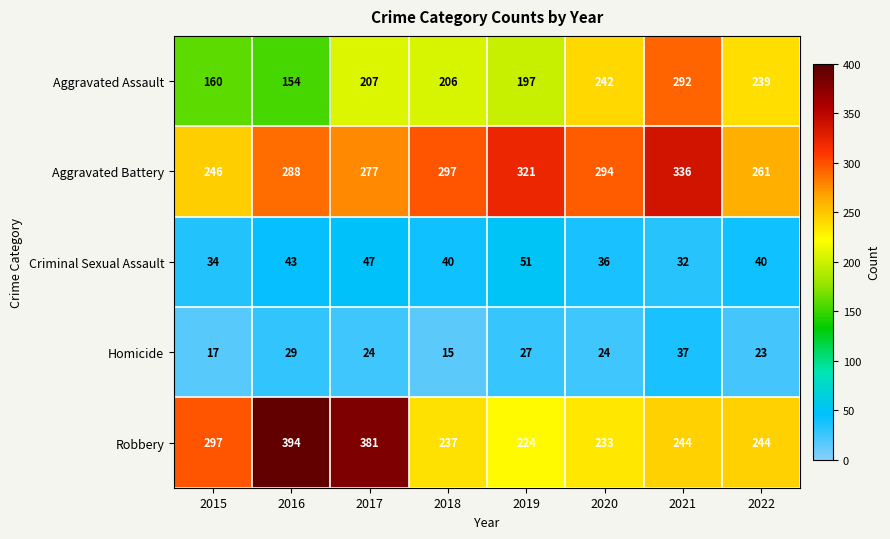

Where does the Aggravated Battery series first go above 294?

2018